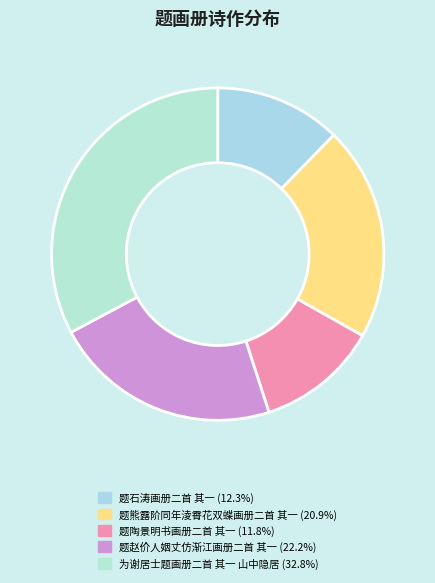

Which category has the biggest portion of the pie?

为谢居士题画册二首 其一 山中隐居